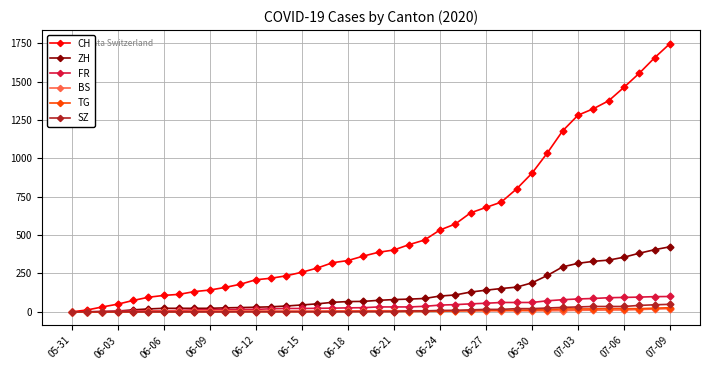

Which series has the widest spread of values?

CH